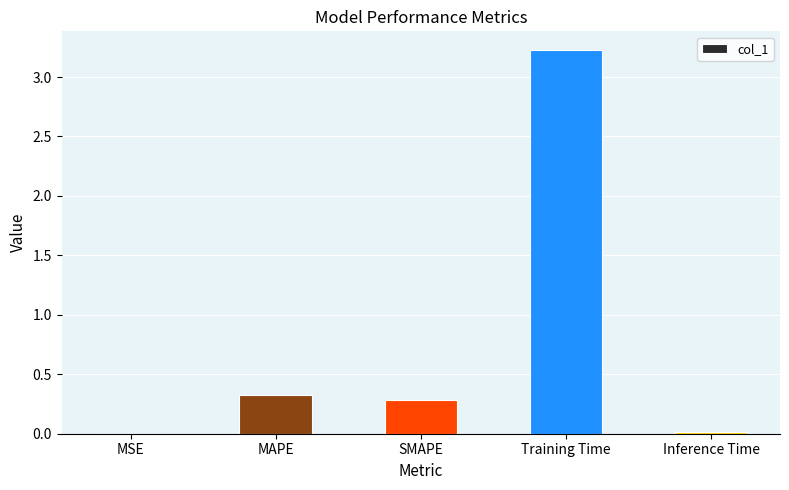

What is the sum of all values?

3.8